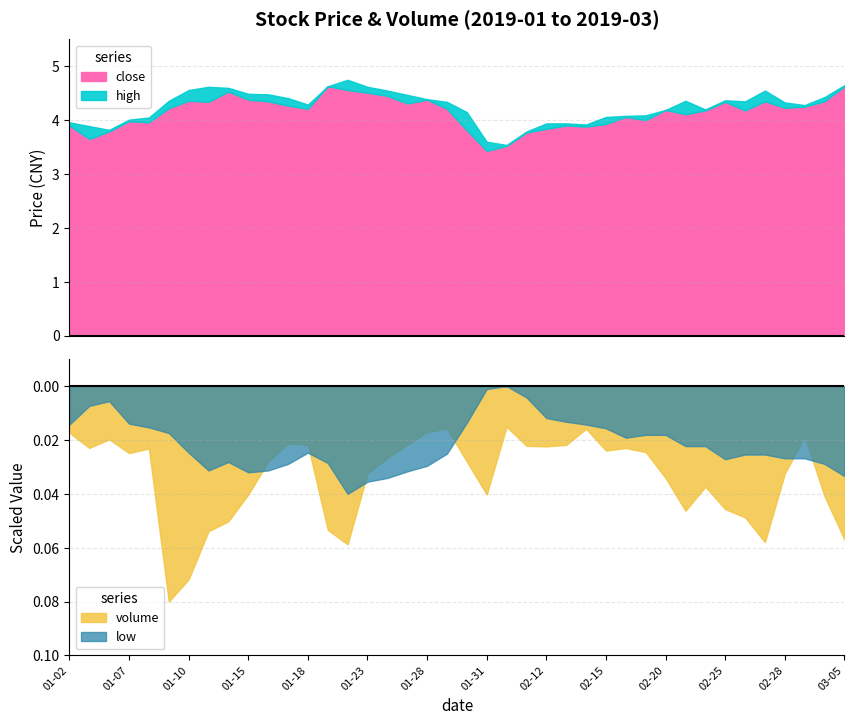

What is the minimum value for close?

3.4